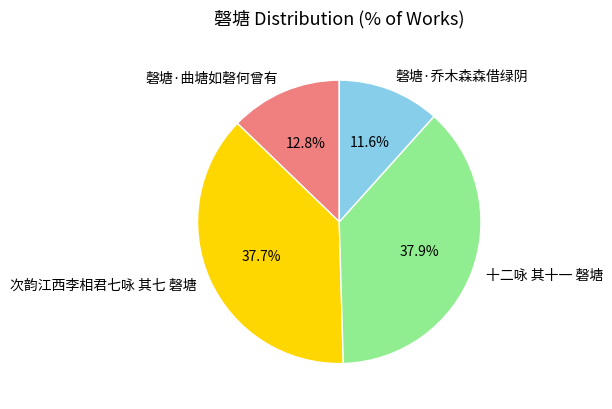

How many segments does this pie chart have?

4